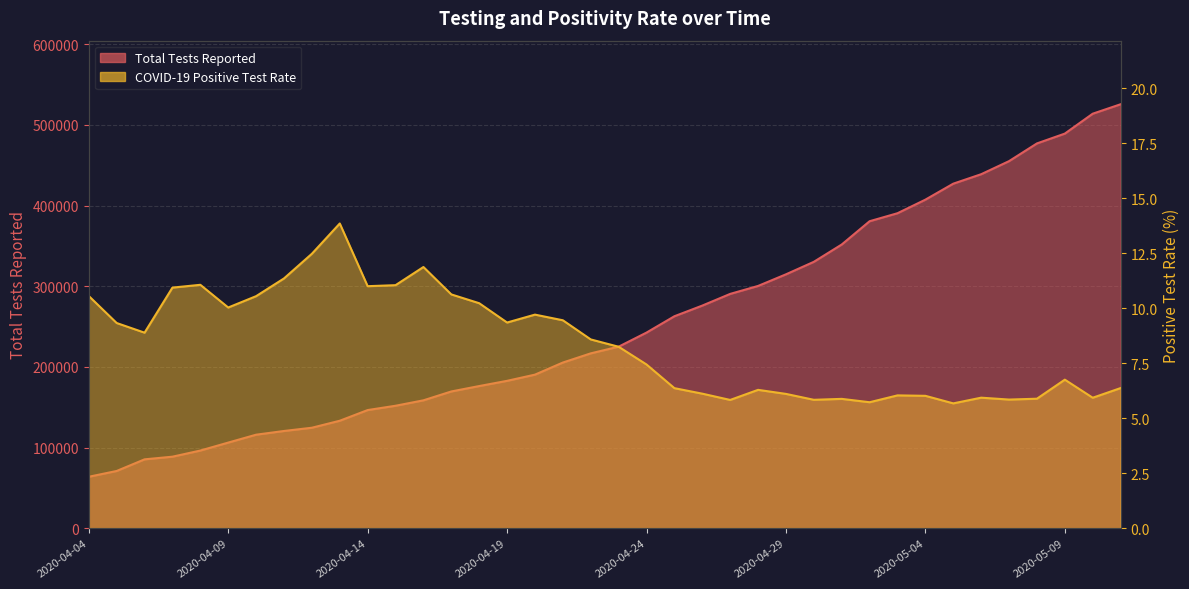

How many values in the COVID-19 Positive Test Rate series are below 8?

18